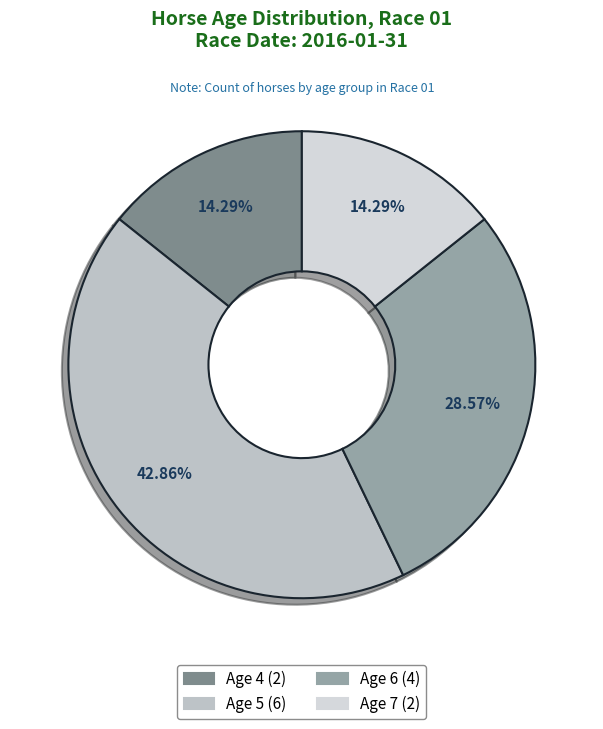

How many slices are in this pie chart?

4